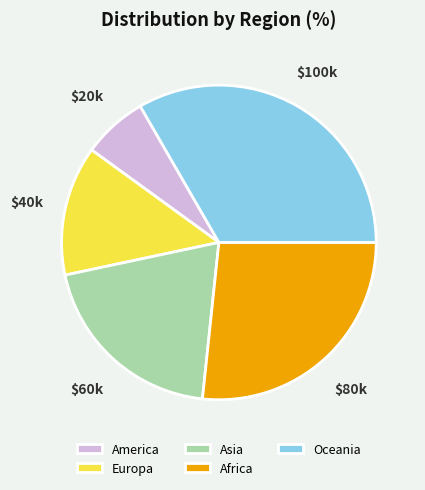

What is the largest slice in the pie chart?

Oceania